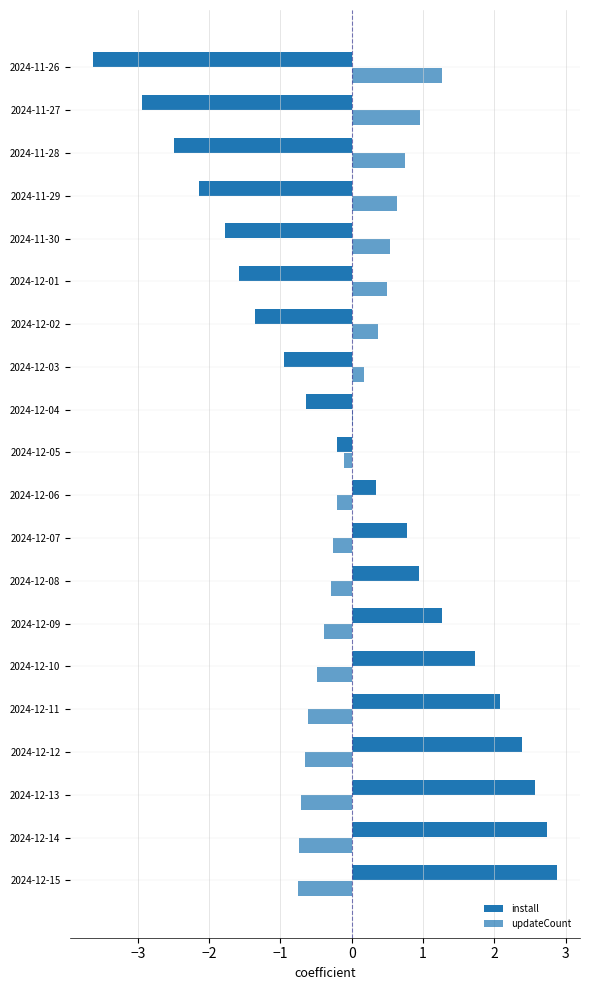

Count the number of categories in the chart.

20